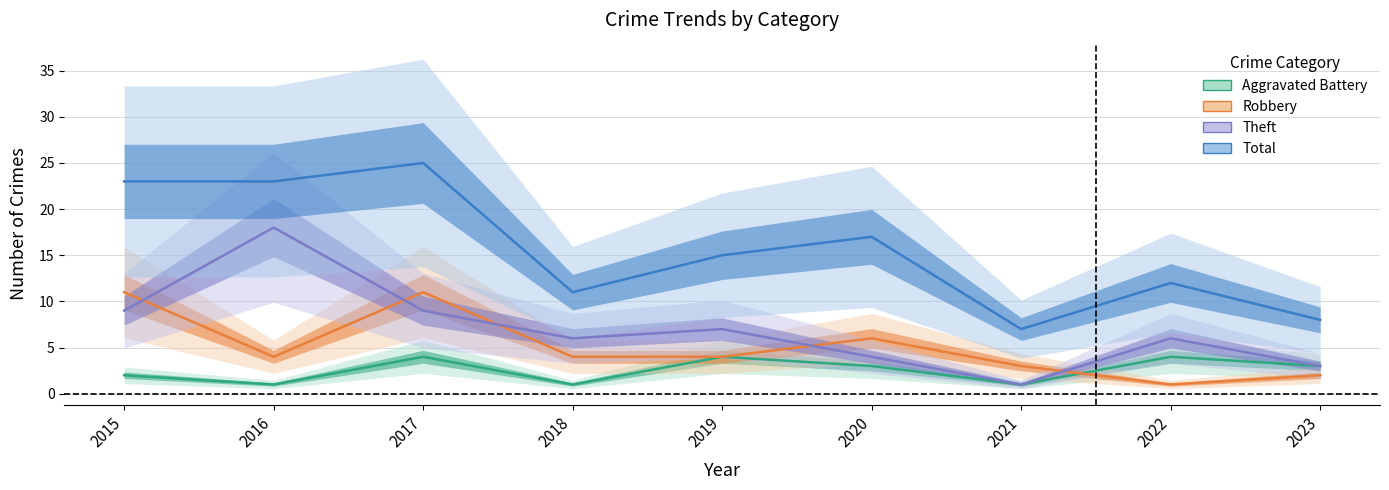

Is it true that Robbery equals 2 at 2021?

False